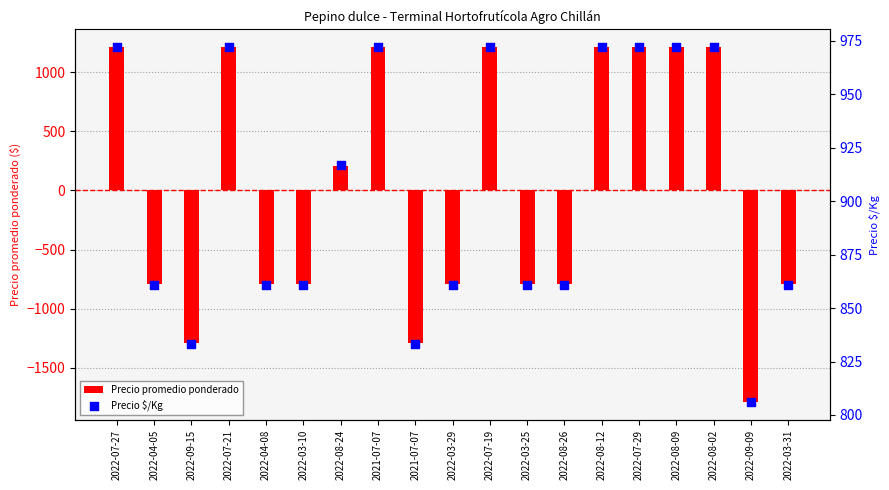

Is the value of Precio $/Kg at 2021-07-07 greater than the value of Precio promedio ponderado at 2022-03-25?

Yes